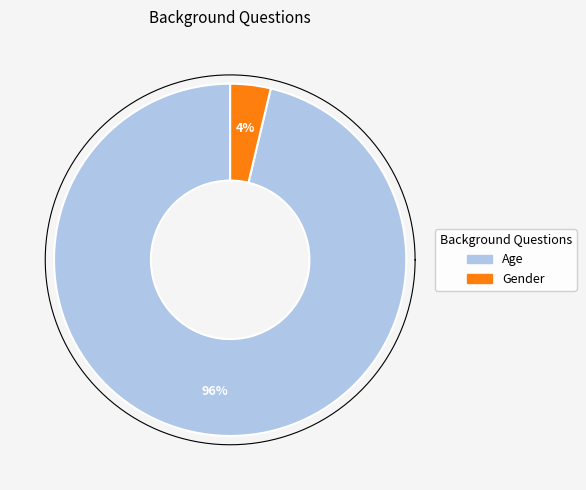

True or false: Gender accounts for 13% of the total.

False